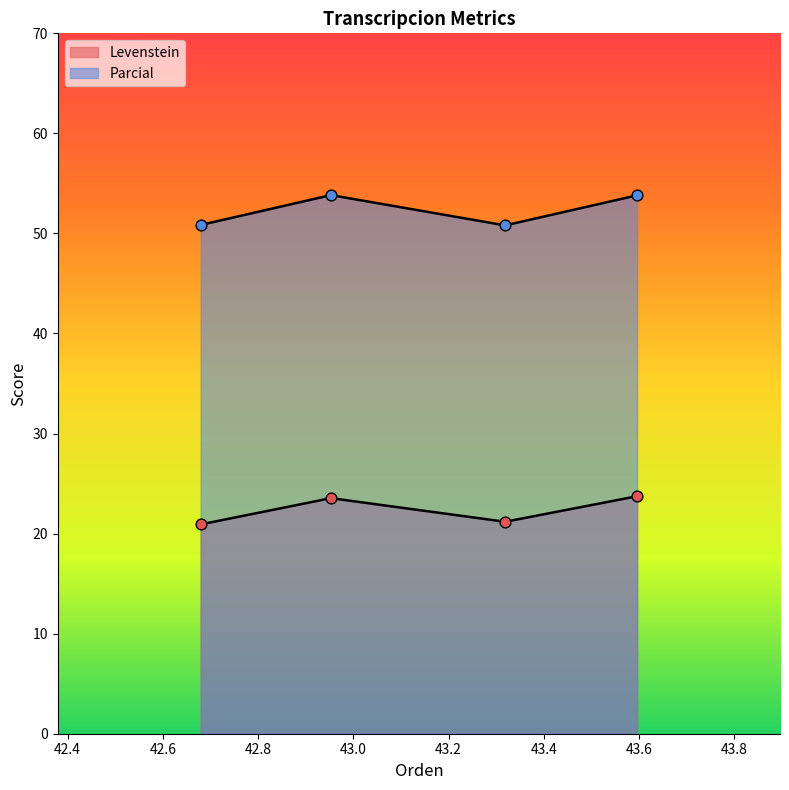

Is the value of Parcial at Dialectal greater than the value of Levenstein at Estandar_normalizada?

Yes